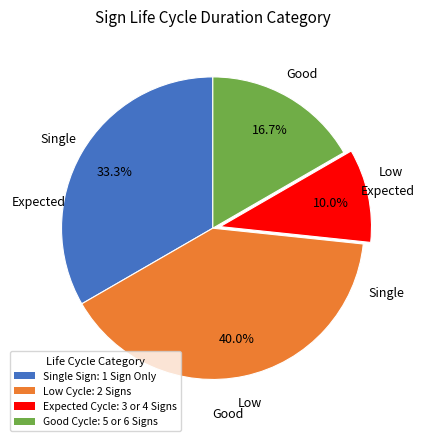

Is there a majority slice in this chart?

No